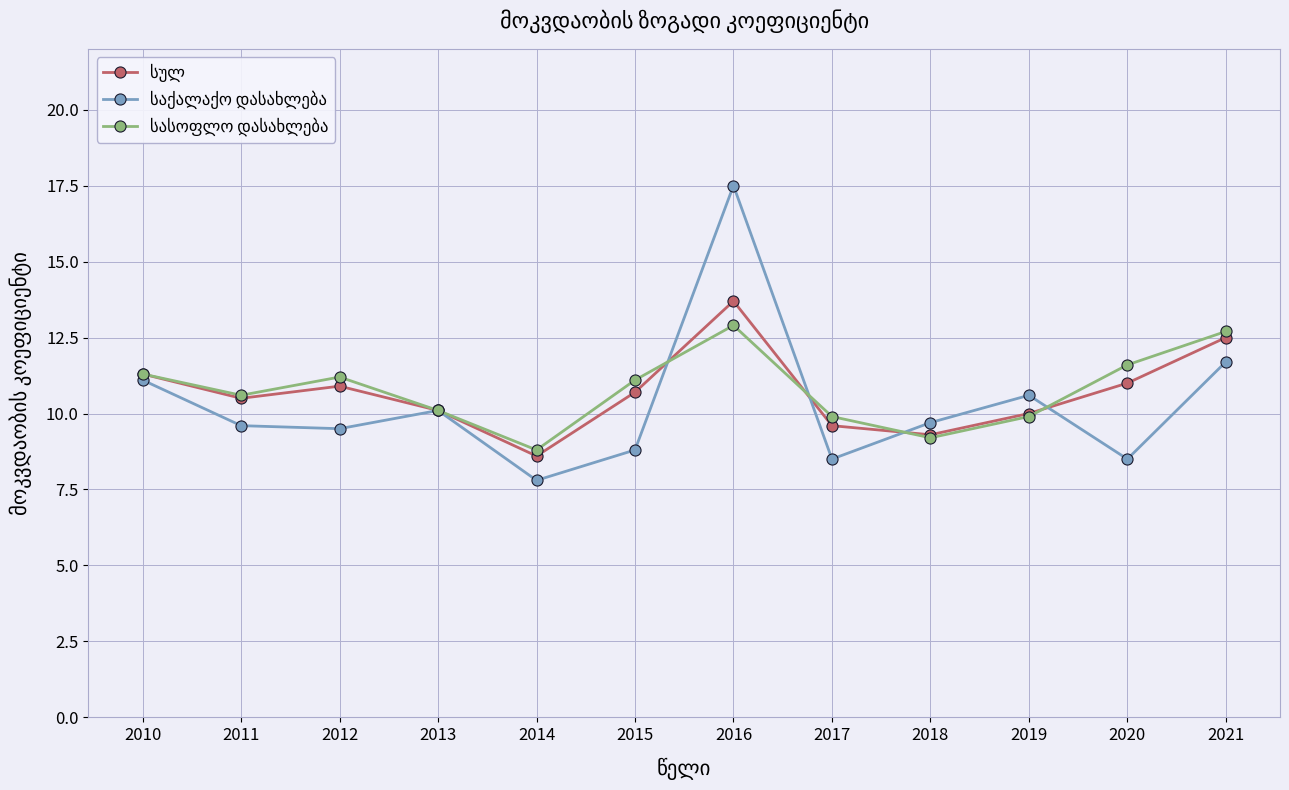

What is the spread (max minus min) of values at 2016?

4.6